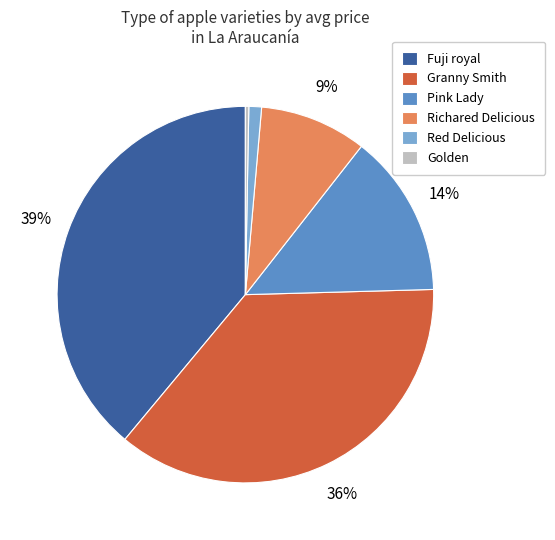

Rank the categories by value from lowest to highest.

Golden, Red Delicious, Richared Delicious, Pink Lady, Granny Smith, Fuji royal